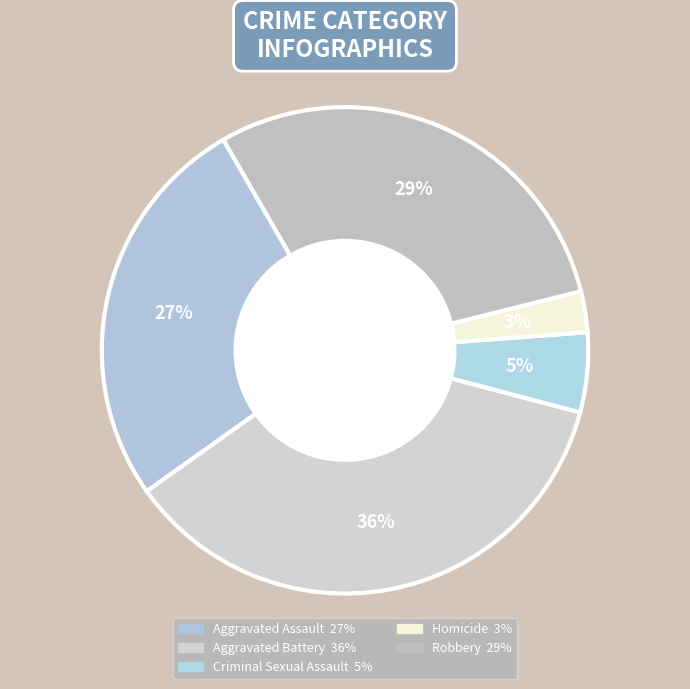

Count the number of slices in the pie.

5